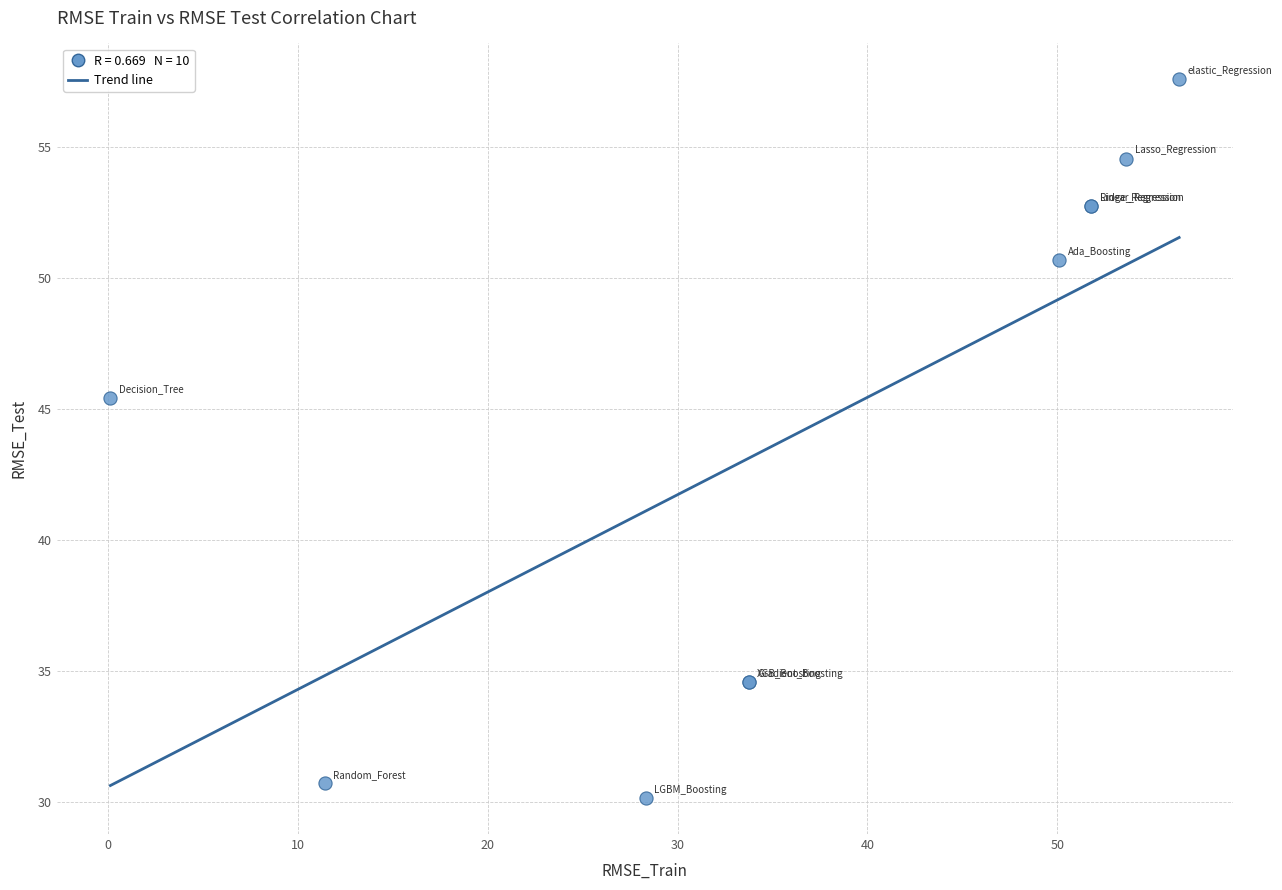

What Y value in the scatter plot is closest to 43?

45.4